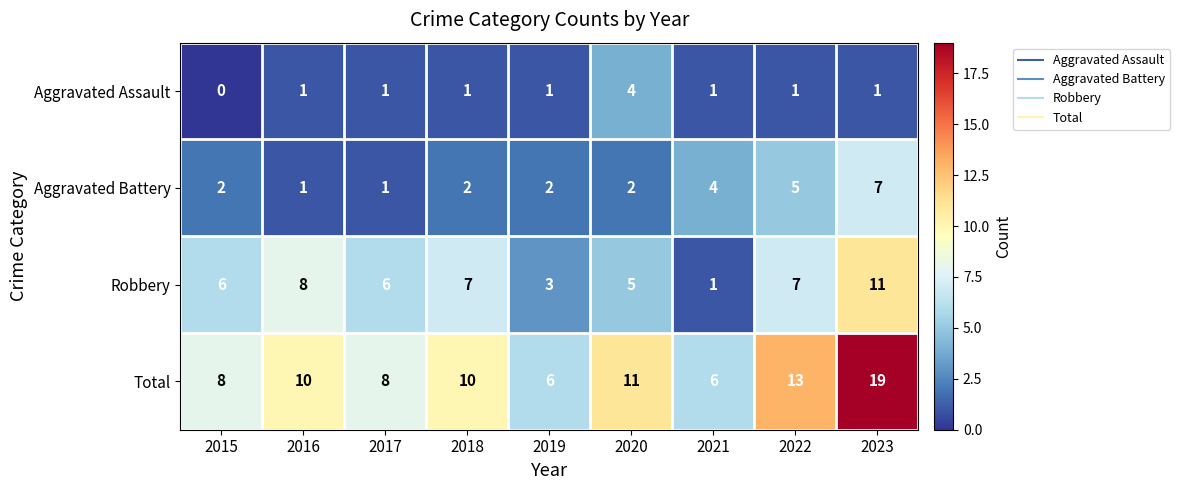

At 2019, list the series in order from largest to smallest.

Total, Robbery, Aggravated Battery, Aggravated Assault